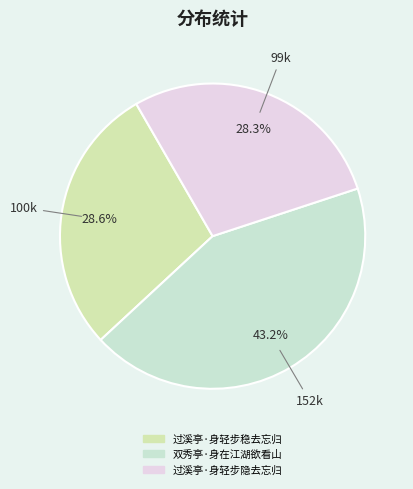

Does 过溪亭·身轻步隐去忘归 account for over 50% of the chart?

No